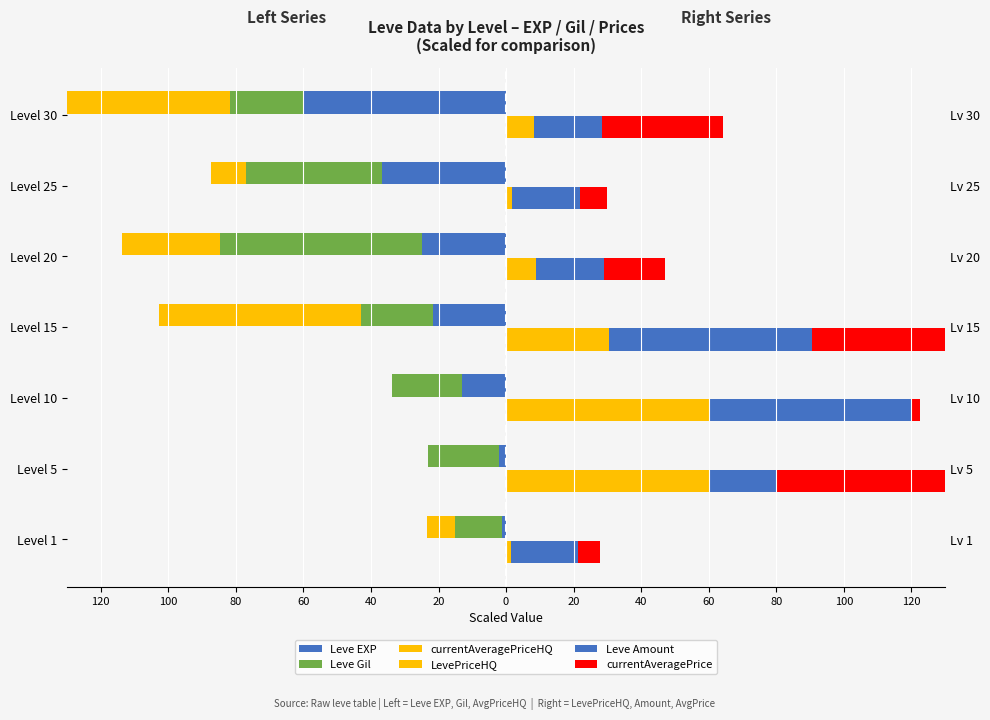

Is it true that LevePriceHQ equals 1.4 at Level 1?

True